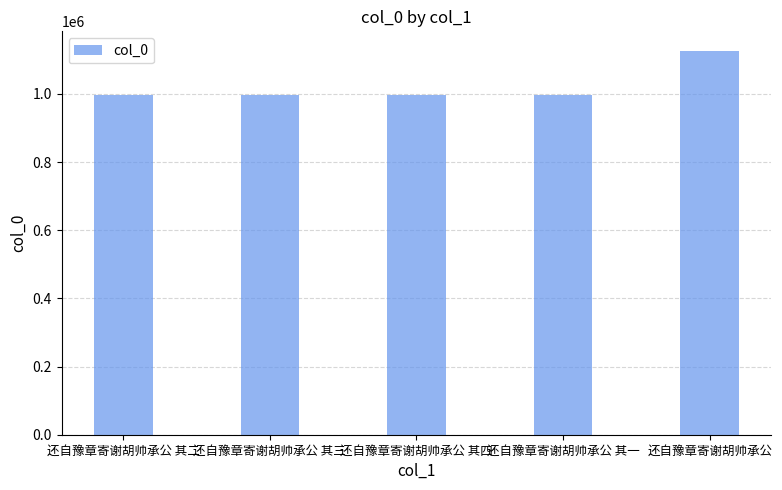

True or false: the data shows 647186 at 还自豫章寄谢胡帅承公 其一.

False